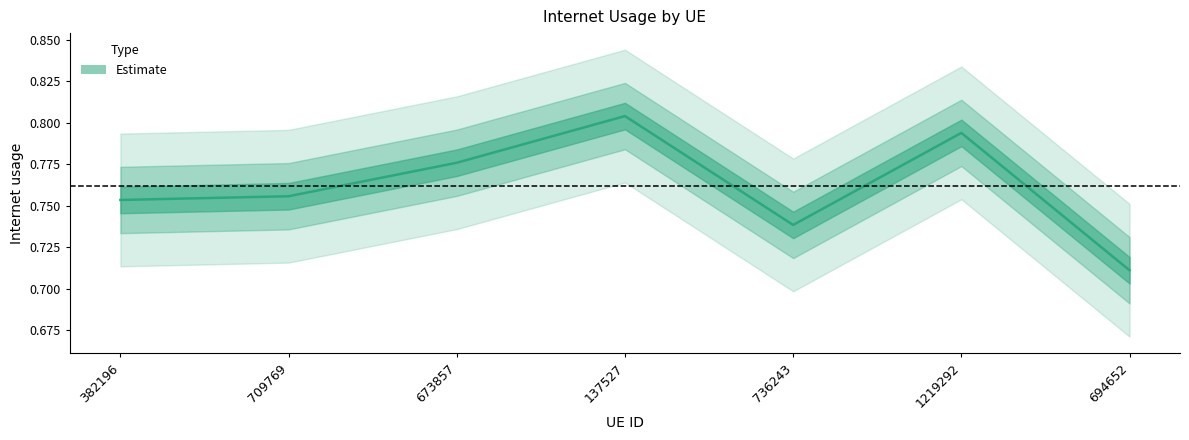

Which label corresponds to the smallest value in the chart?

694652